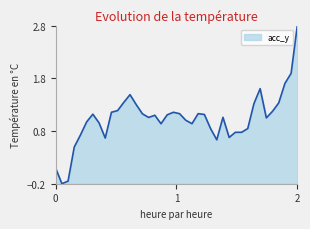

What is the maximum value shown in the chart?

2.8